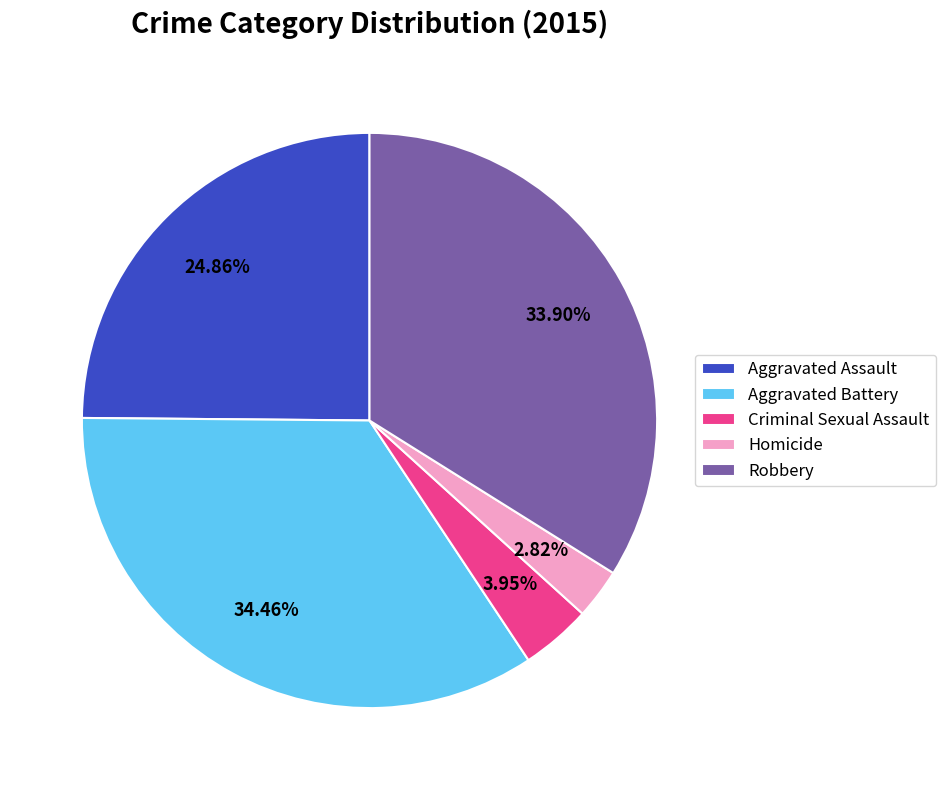

Combined, do Aggravated Battery and Robbery account for over 50%?

Yes